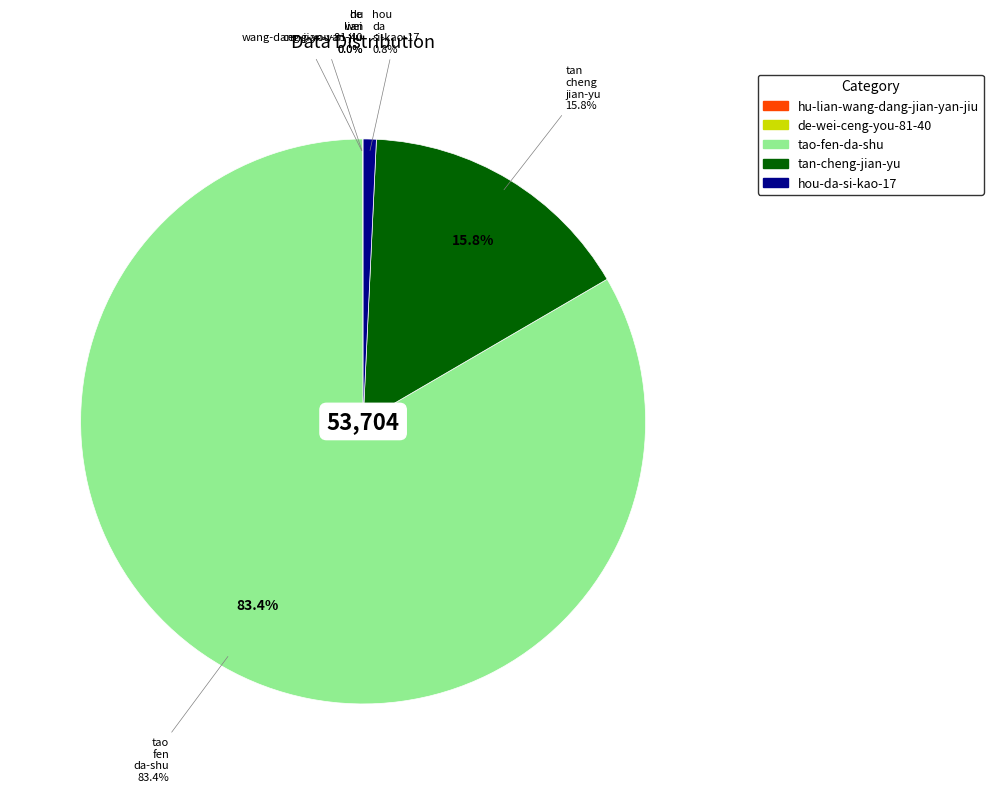

What is the total percentage of de-wei-ceng-you-81-40 and tan-cheng-jian-yu?

15.9%